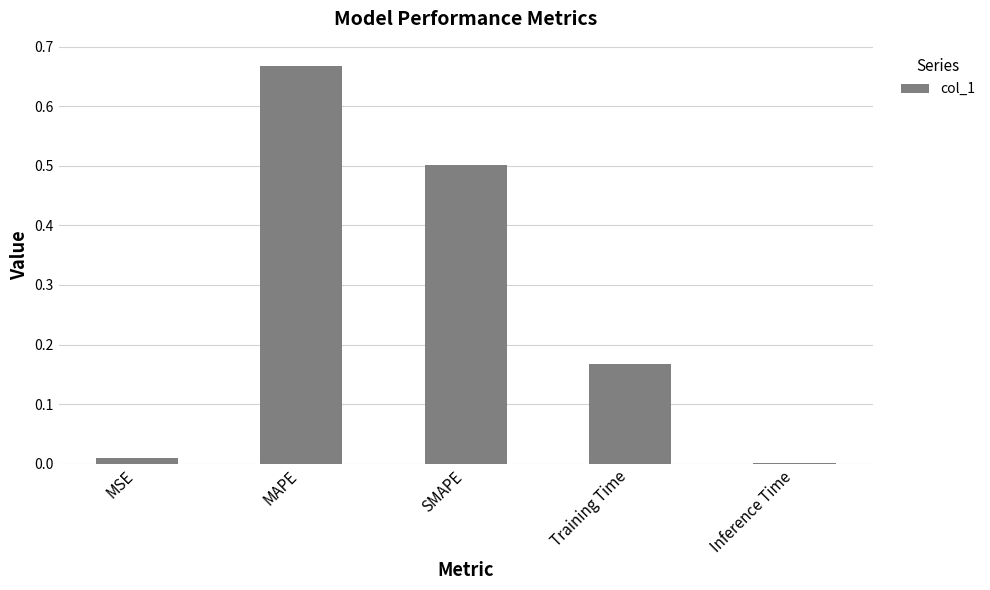

What is the sum of all values?

1.3